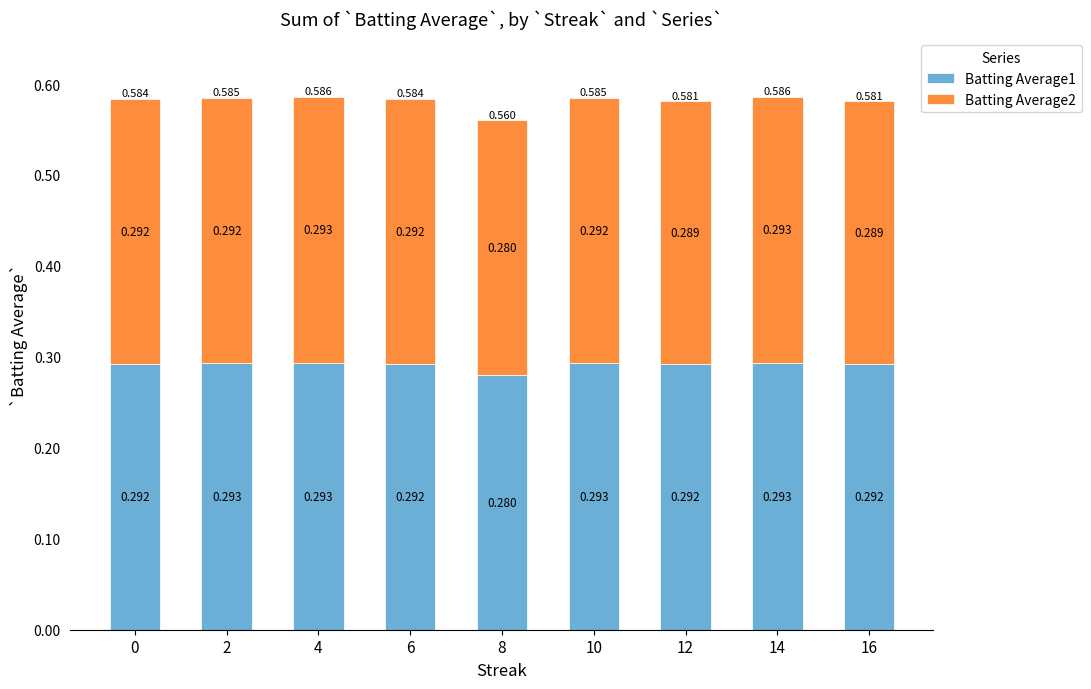

What is the value of the Batting Average1 bar at the 2nd from the left?

0.3